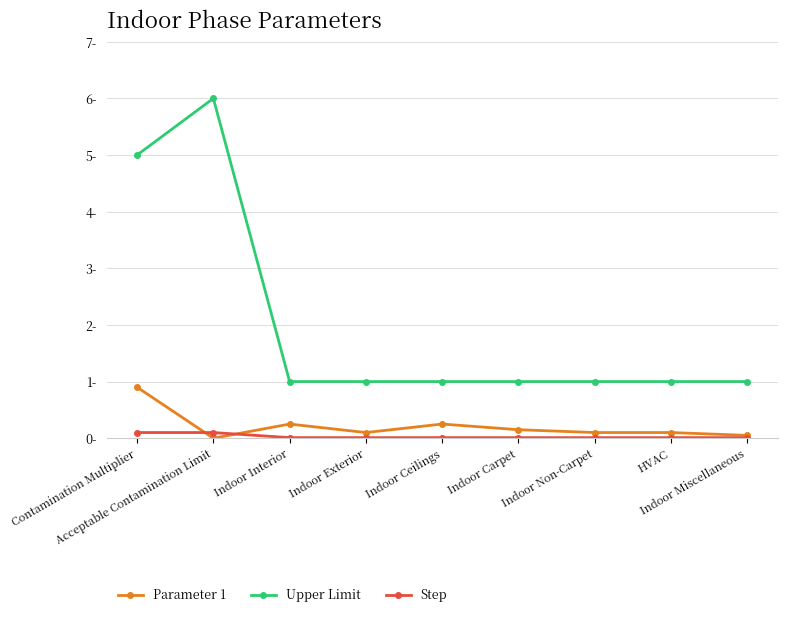

What is the sum of the Upper Limit values at HVAC and Acceptable Contamination Limit?

7.0